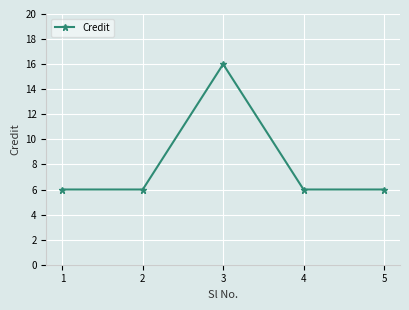

The chart shows a value of 6 at 2. True or false?

True